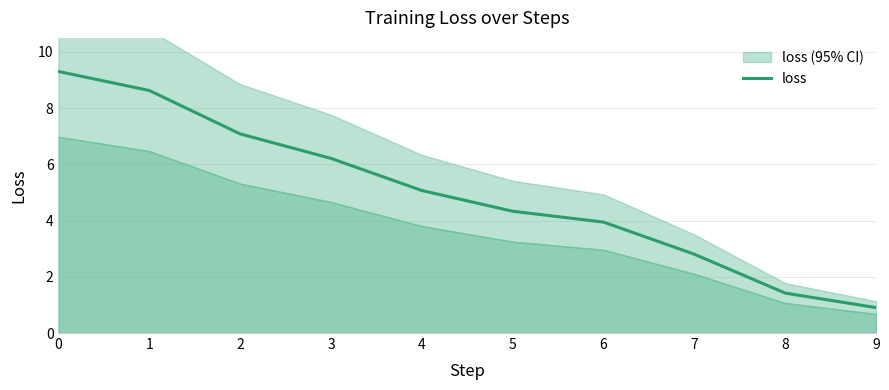

True or false: the data shows 5.1 at 4.

True